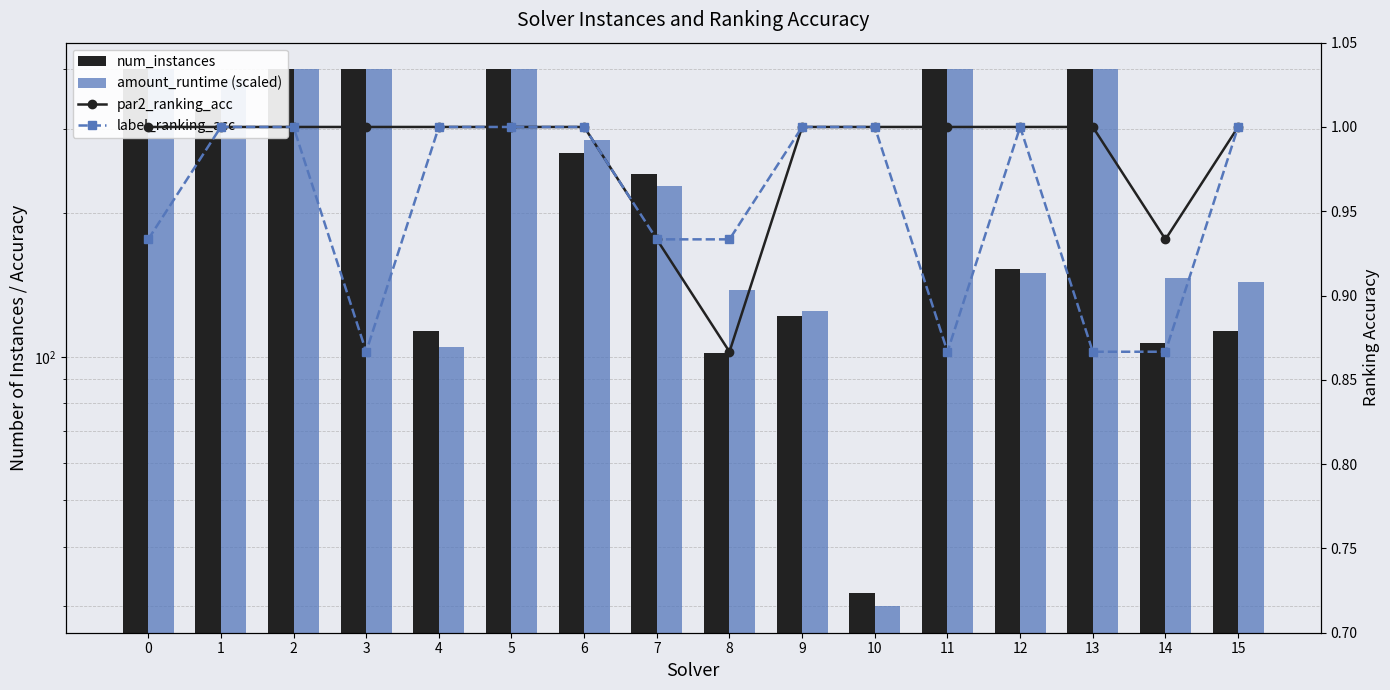

How many groups of bars are there?

16